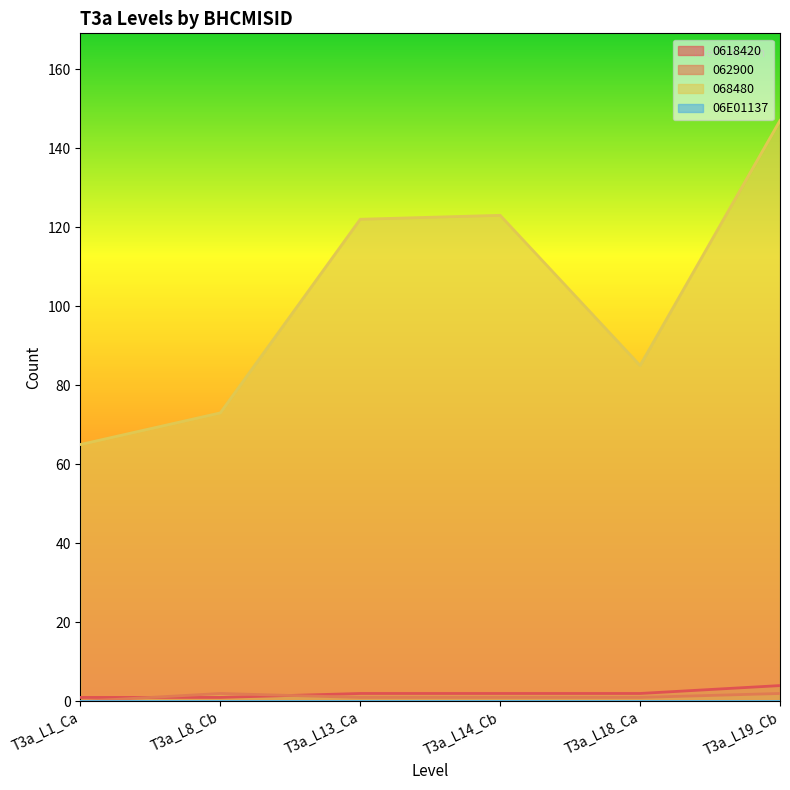

What is the greatest value displayed?

147